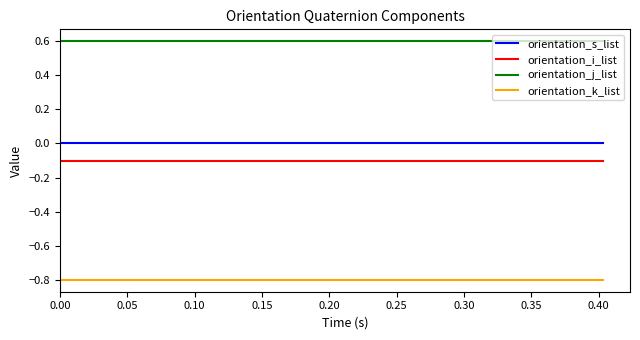

Which series has the largest total across all categories?

orientation_j_list